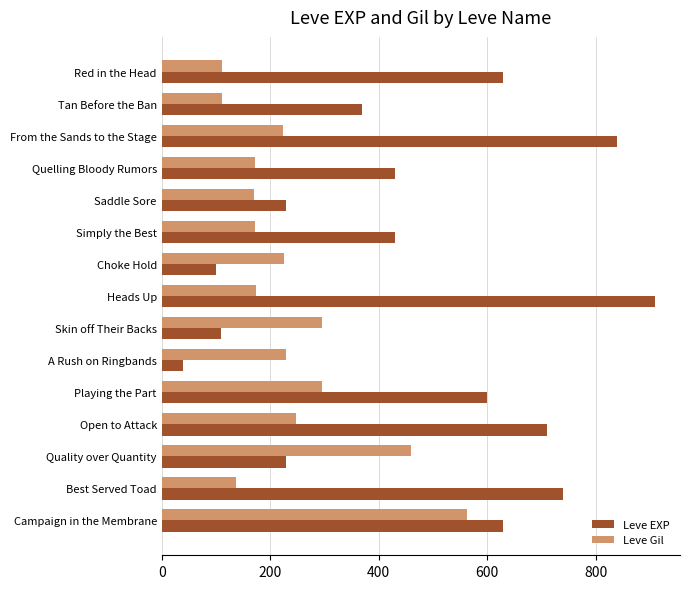

Rank the series at Simply the Best from lowest to highest value.

Leve Gil, Leve EXP